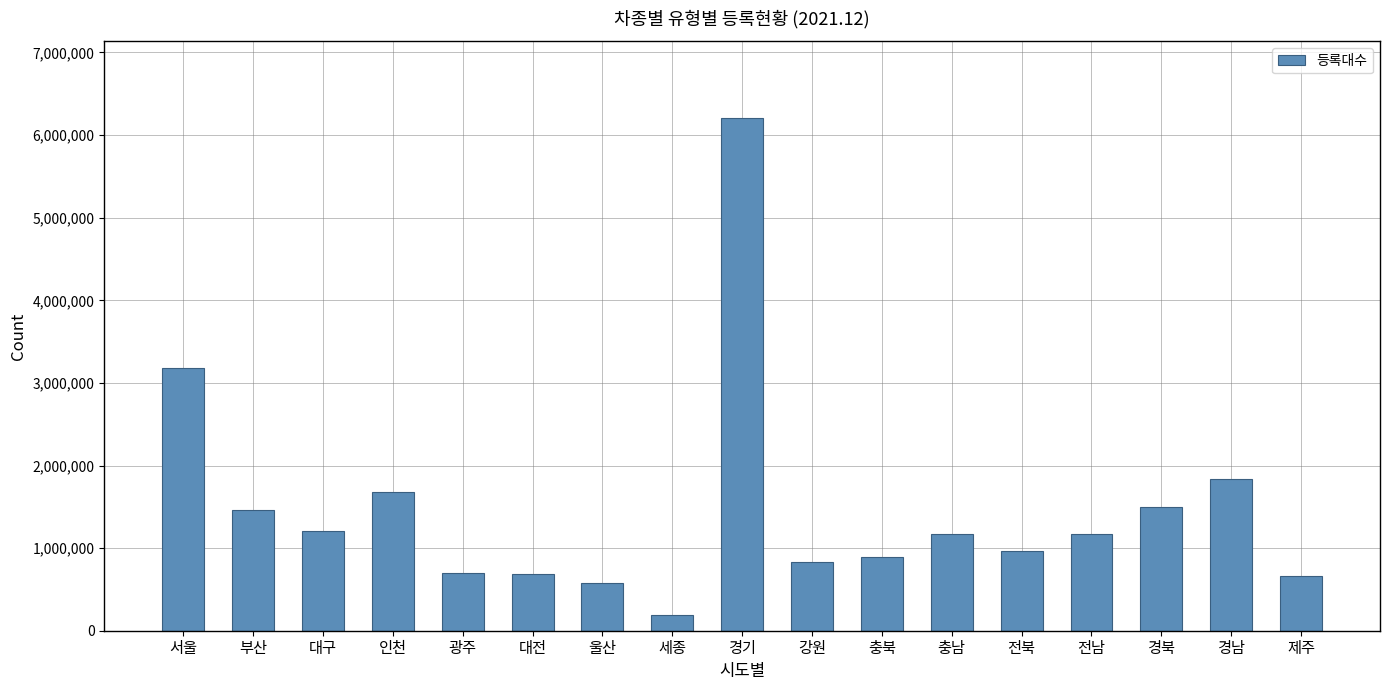

What is the label of the 13th bar from the left?

전북